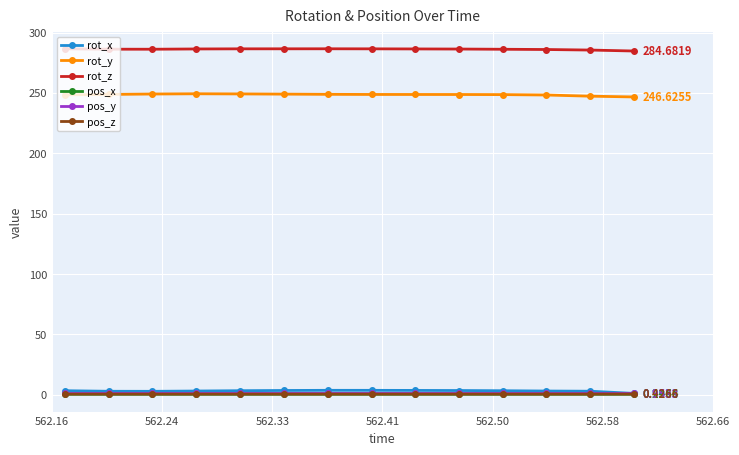

True or false: pos_y and rot_z cross at least once.

False